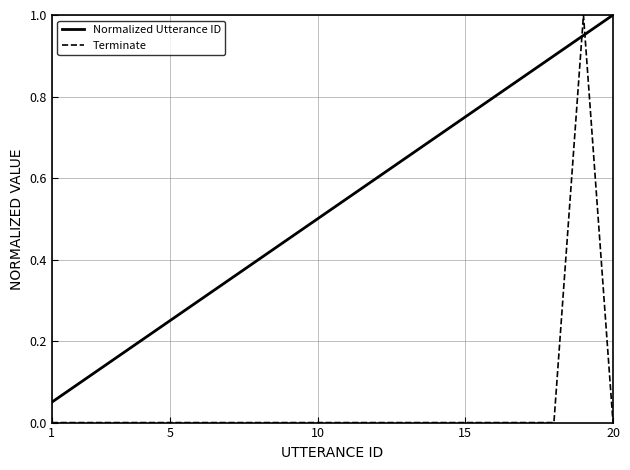

Which series has the widest spread of values?

Terminate